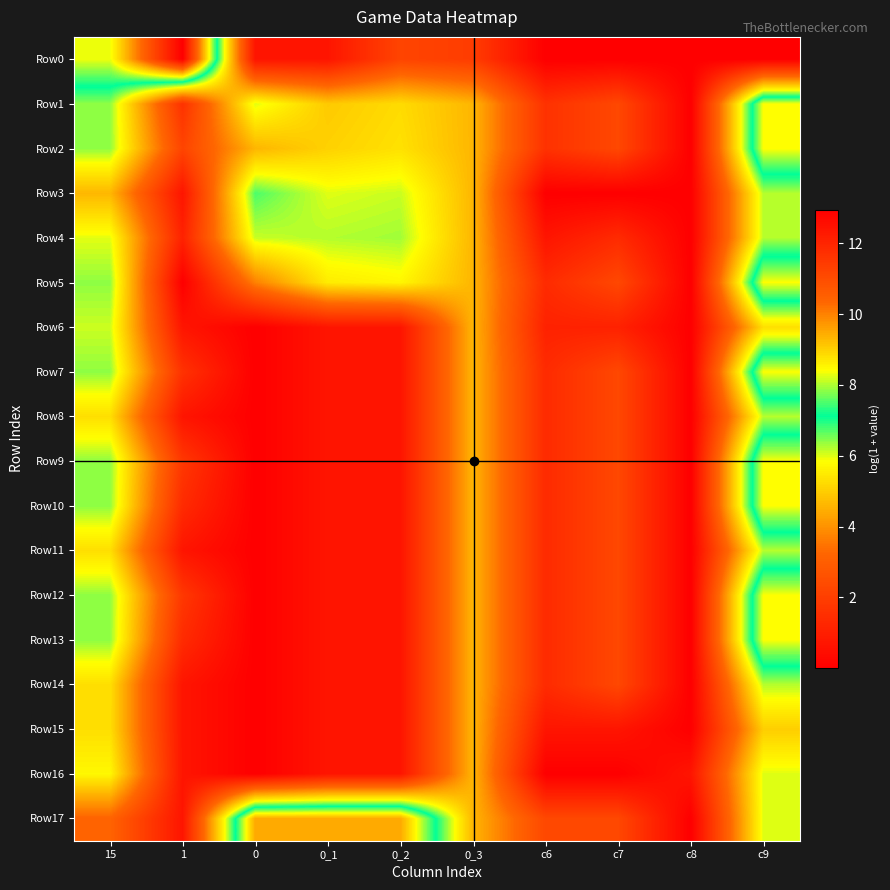

At which category is the sum across all series the highest?

c9